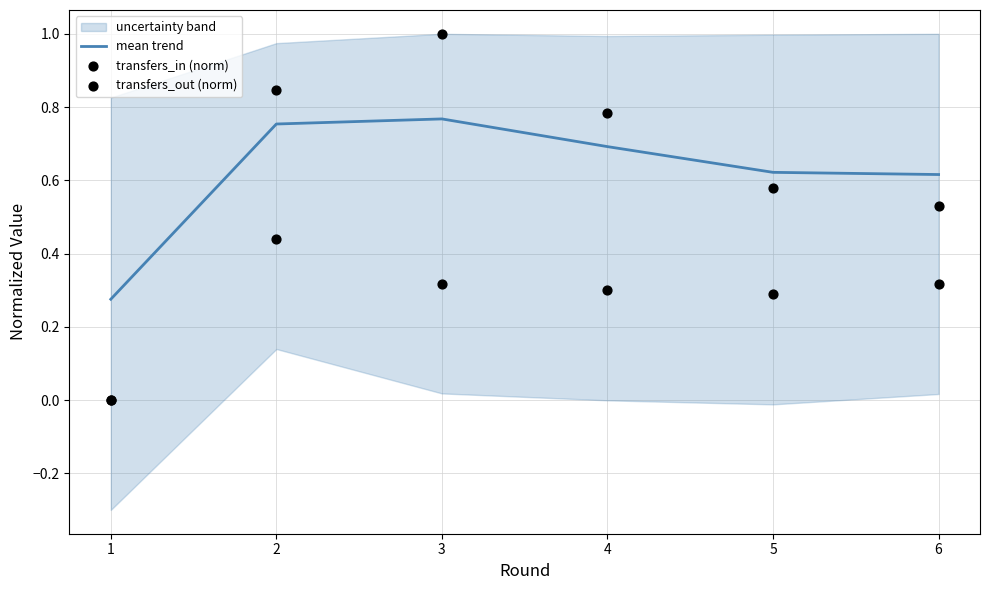

Which series has the largest Y range (max minus min)?

transfers_out (norm)